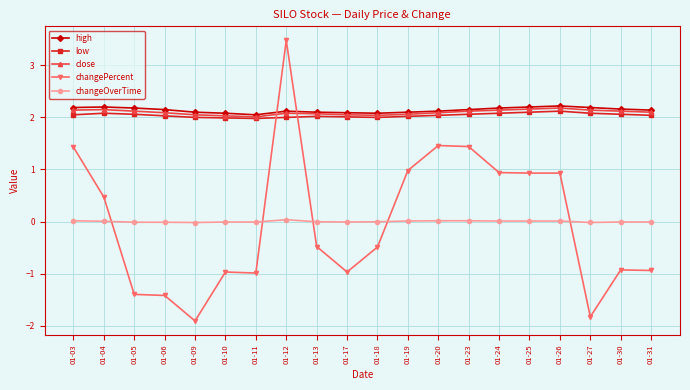

What is the greatest value displayed?

3.5